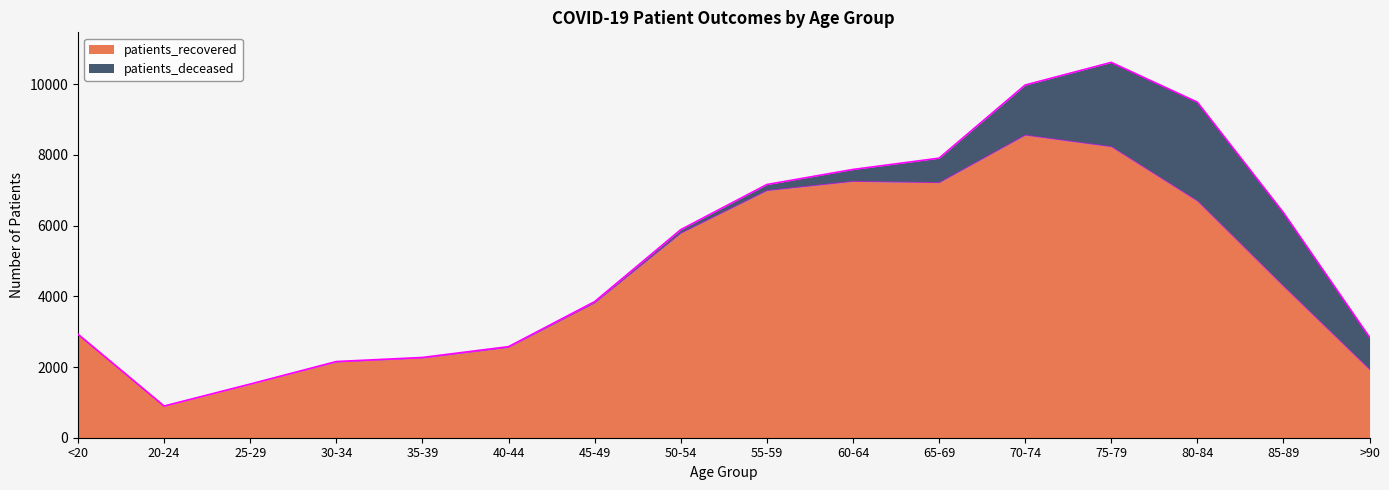

What is the change in value from 30-34 to 50-54?

+3642